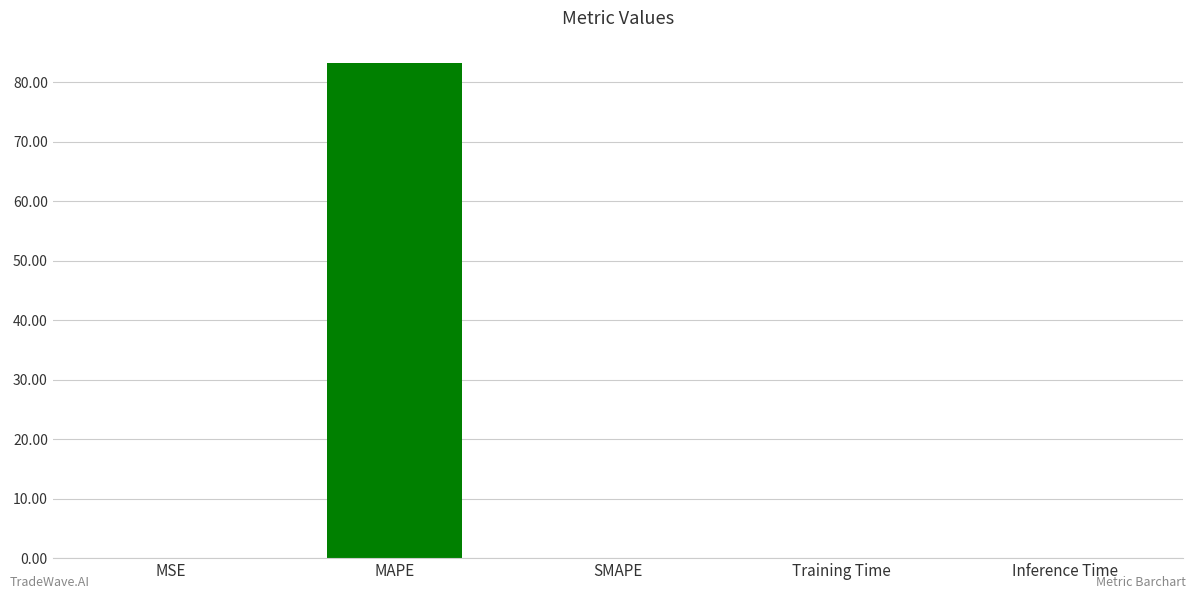

Which label corresponds to the largest value in the chart?

MAPE